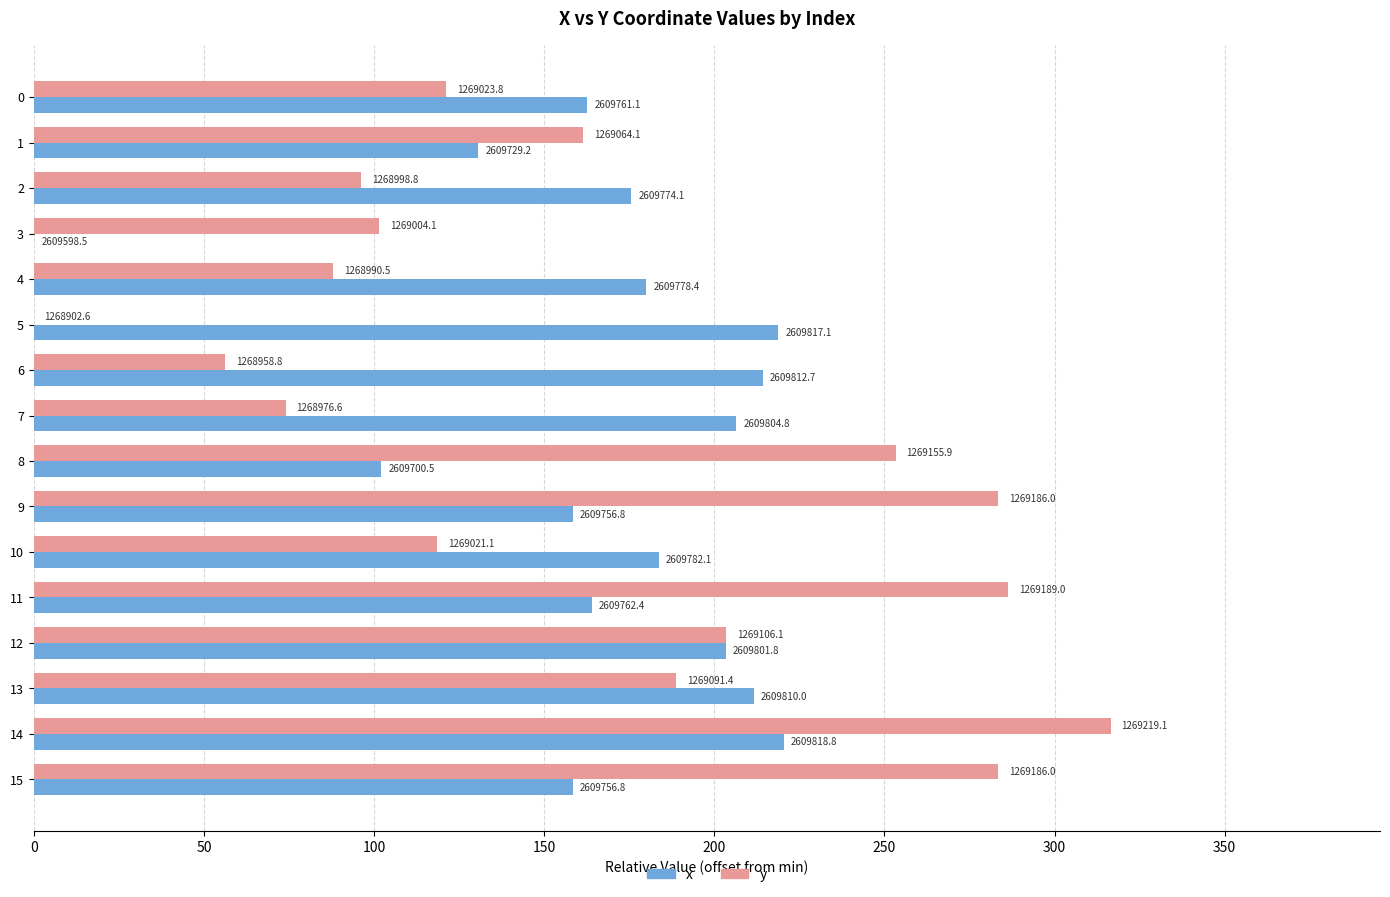

What are all the series names shown in the legend?

x, y